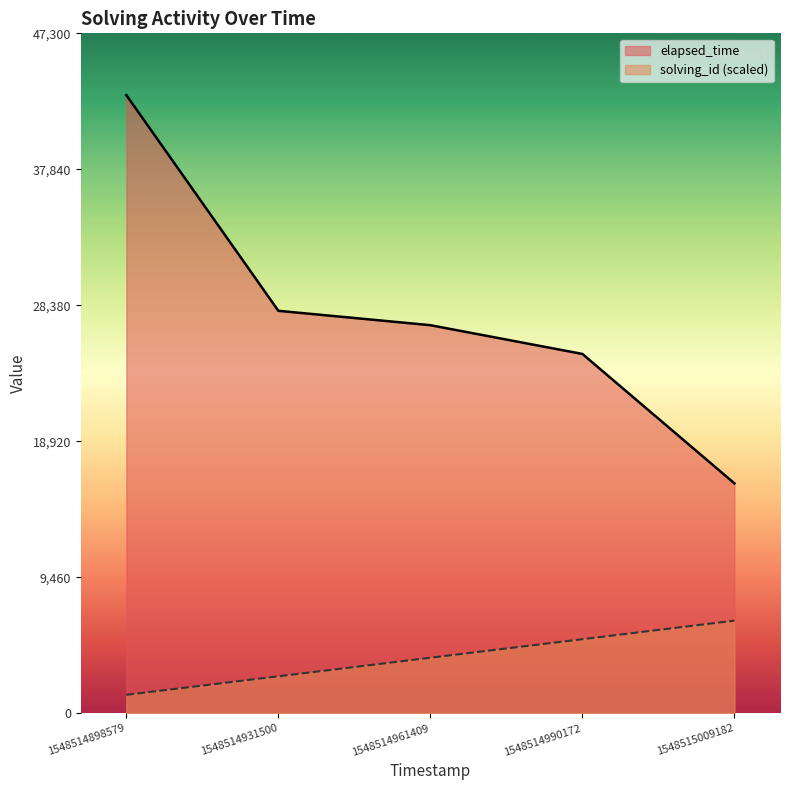

What is the maximum value shown in the chart?

43000